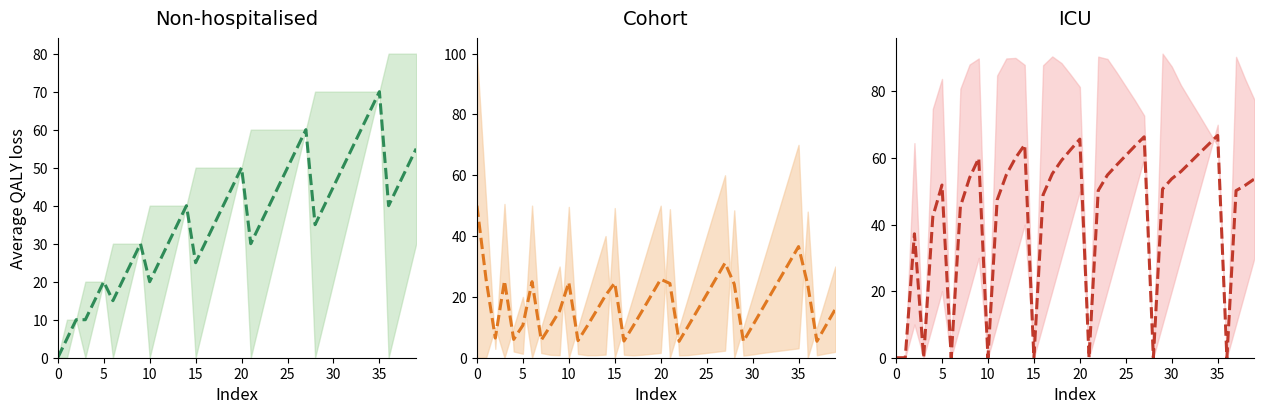

What is the approximate value of Non-hospitalised (mid) at 23?

40.0